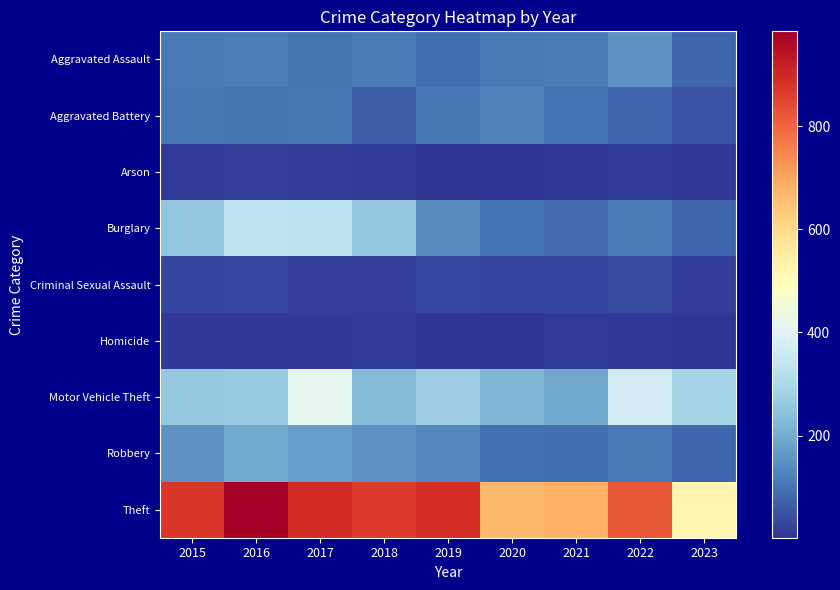

Which has a higher value, 2016 or 2021?

2016